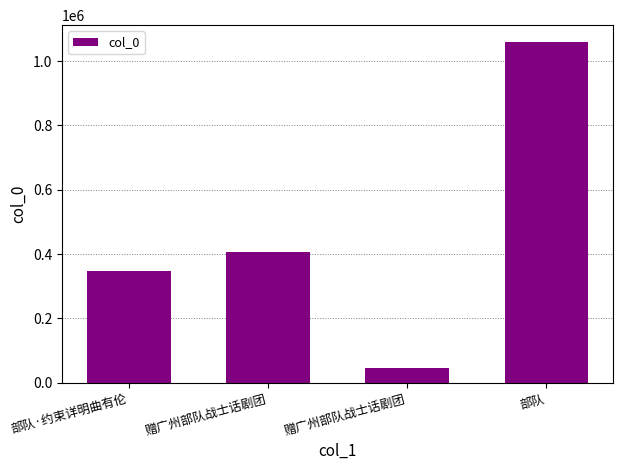

How many bars are there in total?

4